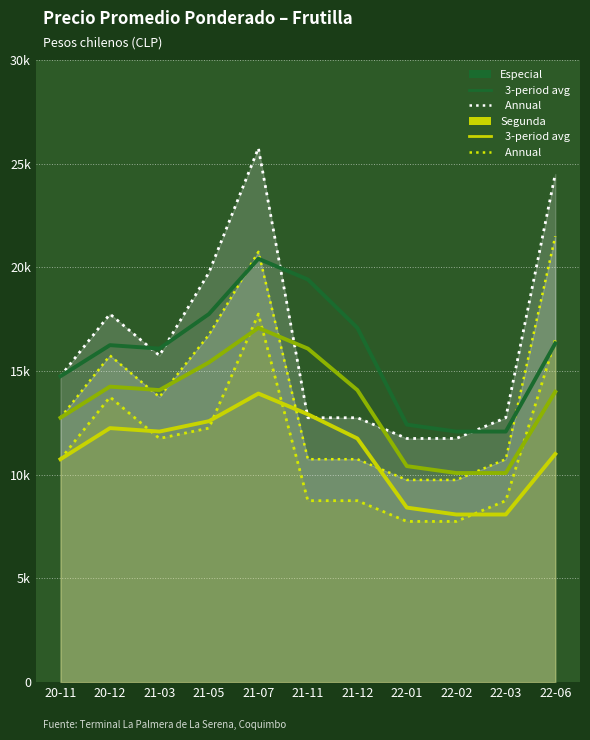

How many lines are shown in the chart?

6